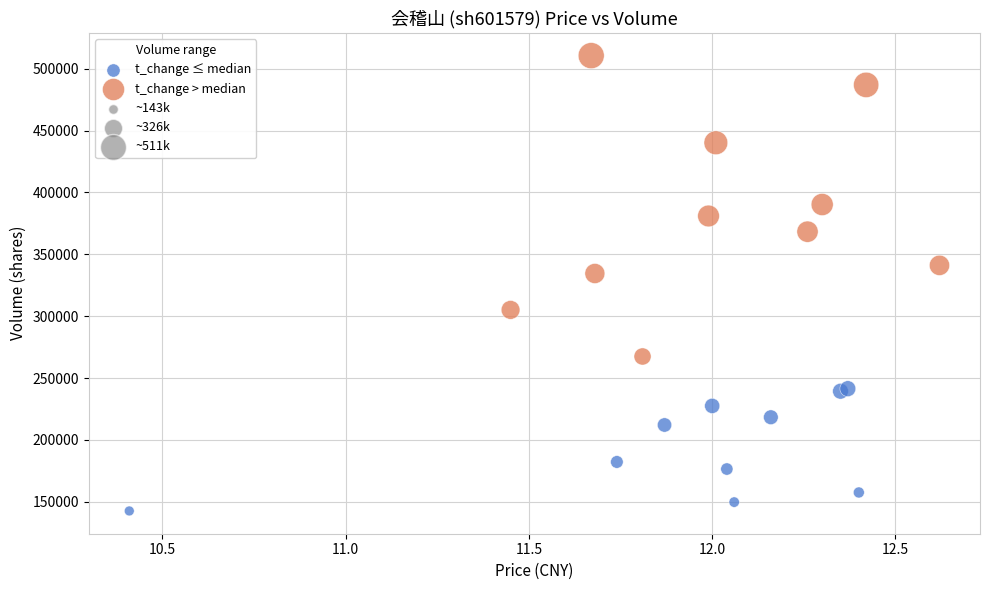

Which series has the widest spread of Y values?

t_change > median